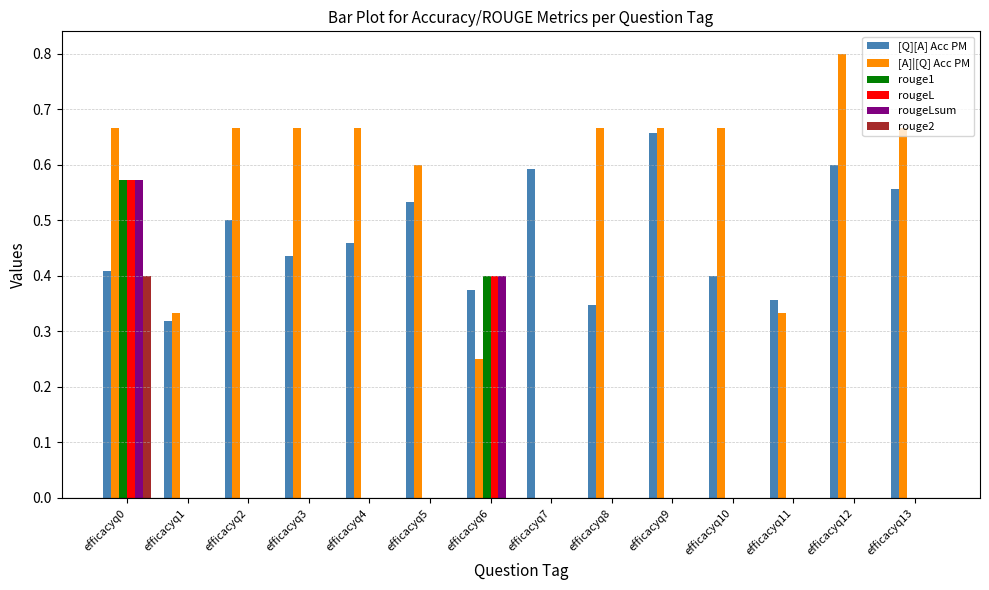

What are all the series names shown in the legend?

[Q][A] Acc PM, [A]|[Q] Acc PM, rouge1, rougeL, rougeLsum, rouge2